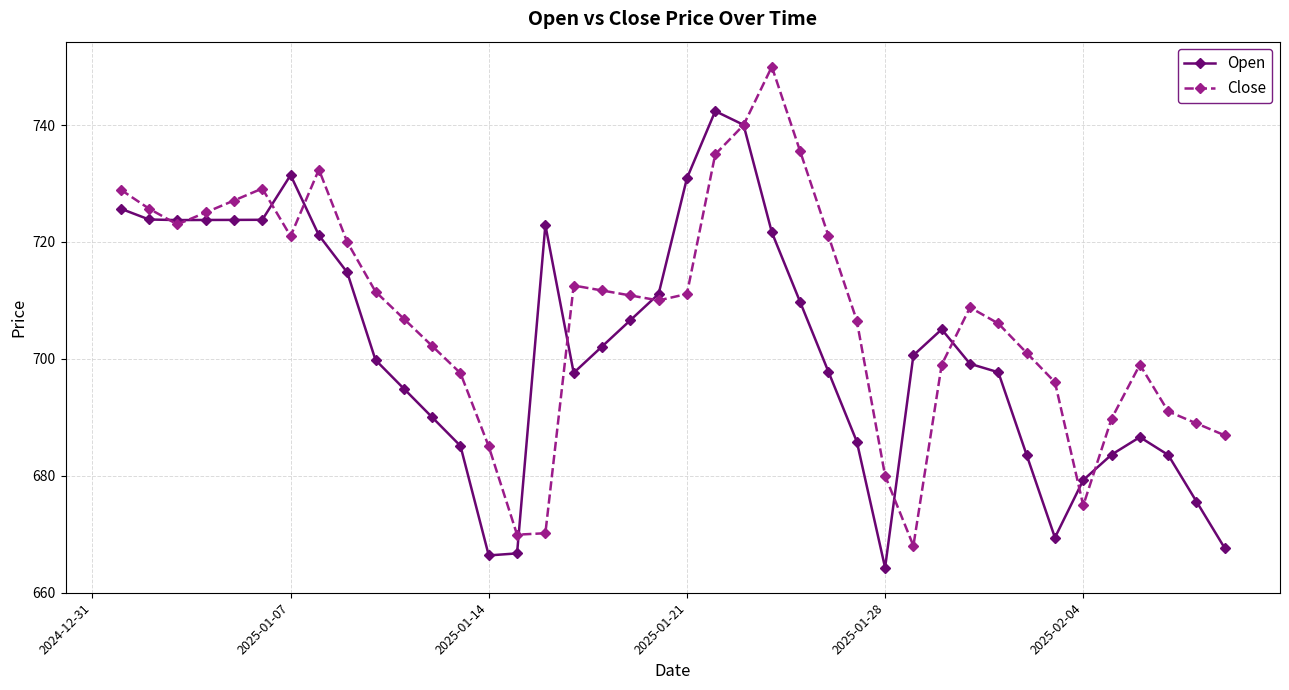

What is the minimum value for Close?

668.0